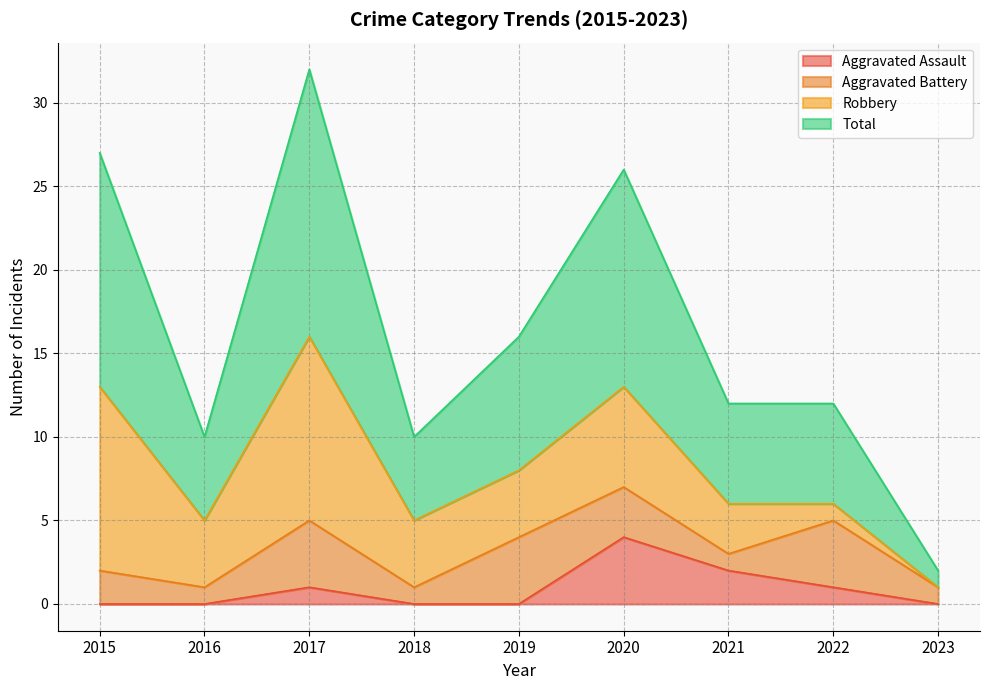

What are all the series names shown in the legend?

Aggravated Assault, Aggravated Battery, Robbery, Total